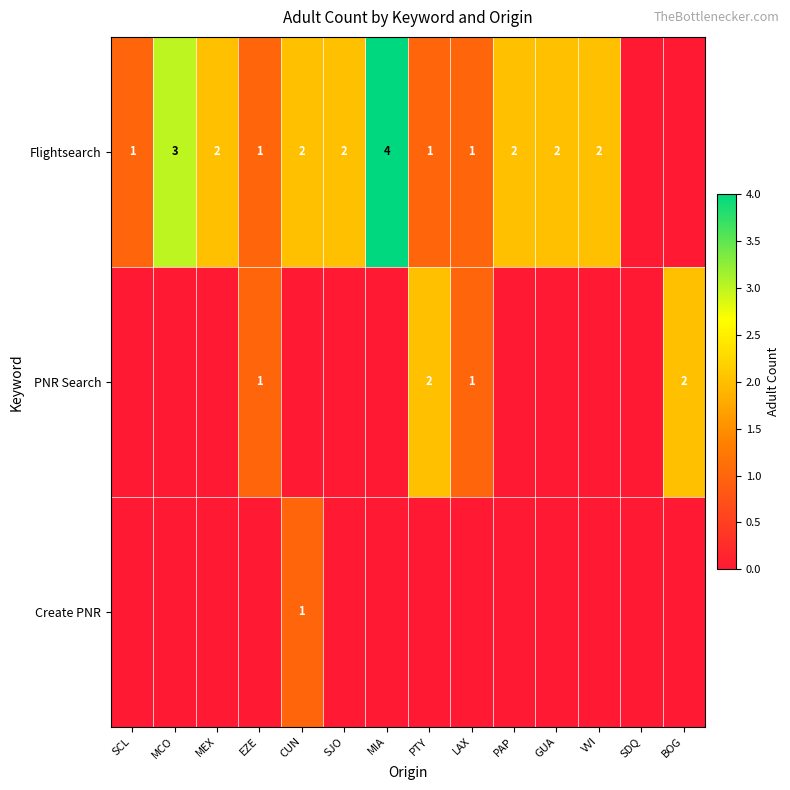

True or false: Flightsearch has a value of 2 at MEX.

True